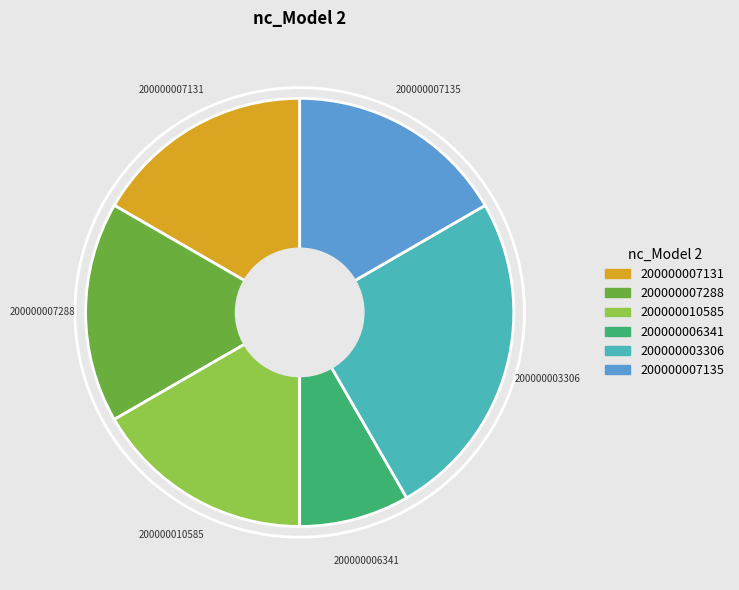

Is there any slice that represents more than half of the pie?

No